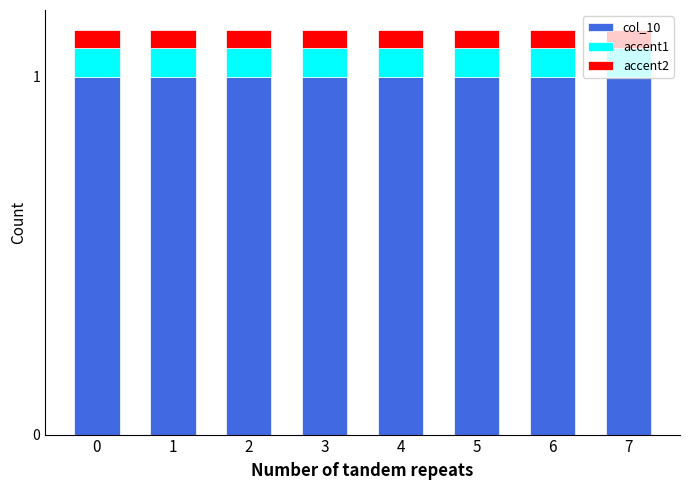

Is it true that col_10 equals 0.6 at 4?

False